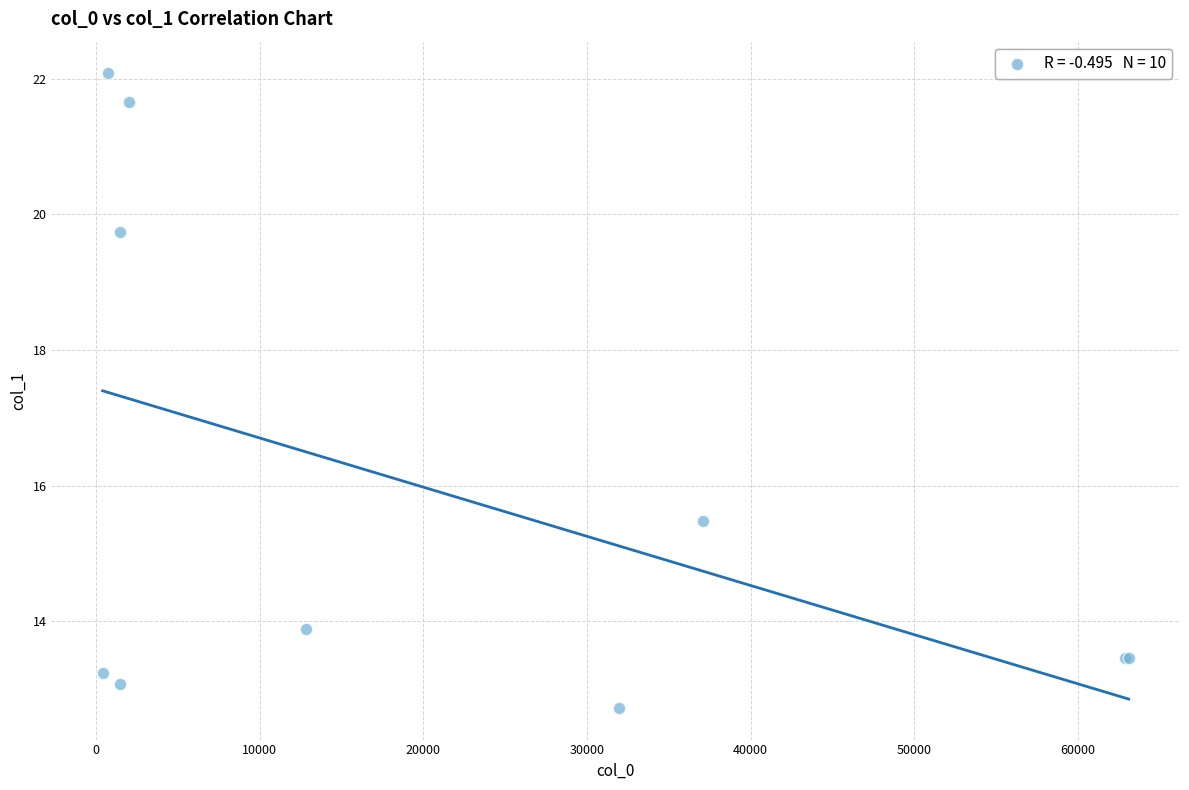

What Y value in the scatter plot is closest to 17?

15.5